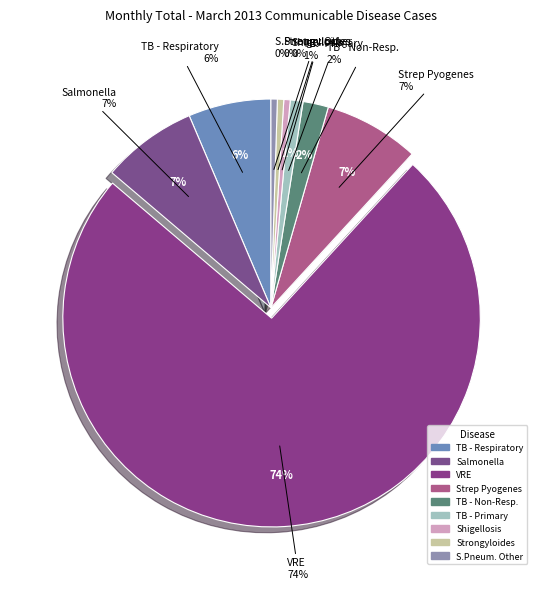

What is the change in value from SALMONELLA to TUBERCULOSIS - PRIM.?

-13